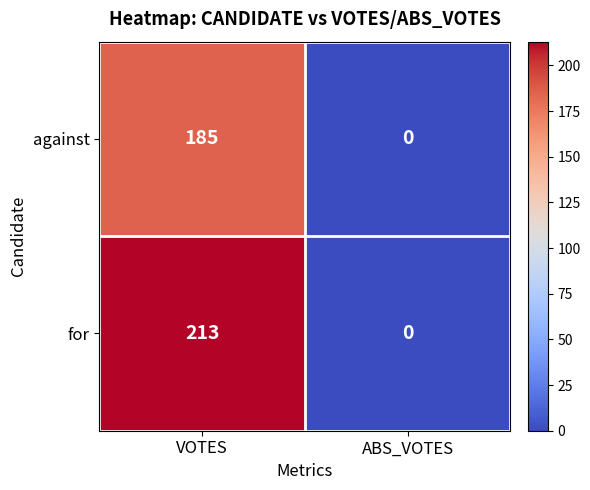

What is the greatest value displayed?

213